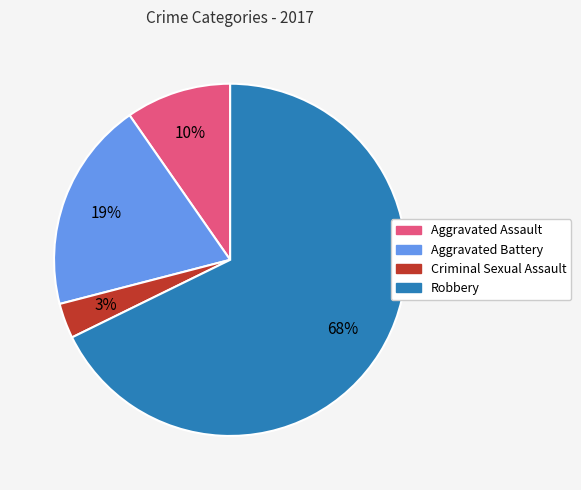

The Robbery slice represents 68% of the pie. True or false?

True